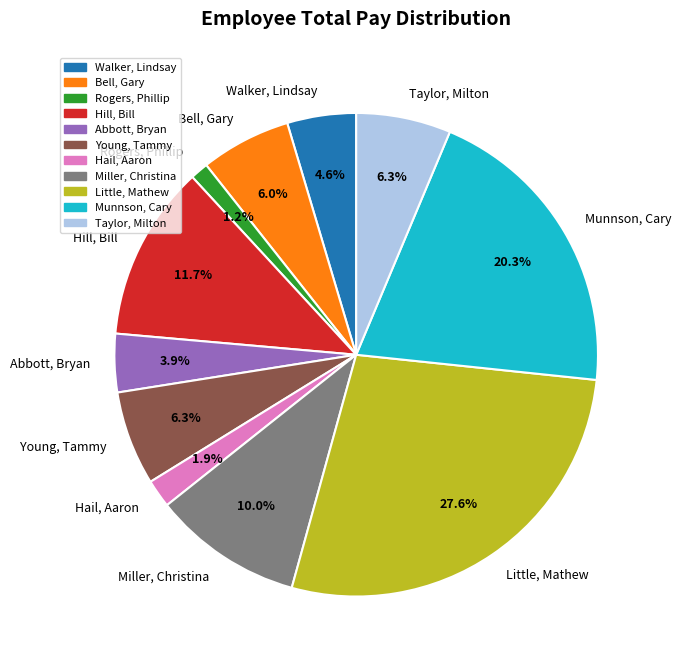

Count the number of slices in the pie.

11